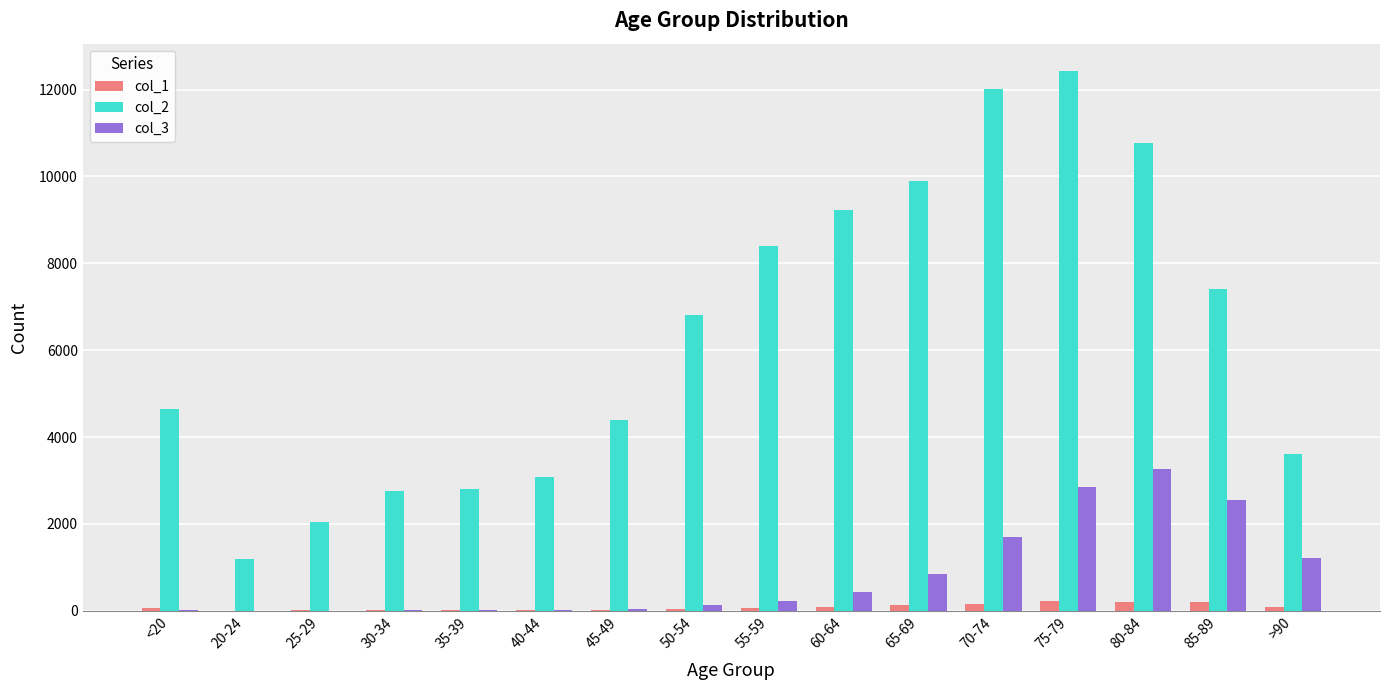

What are all the series names shown in the legend?

col_1, col_2, col_3